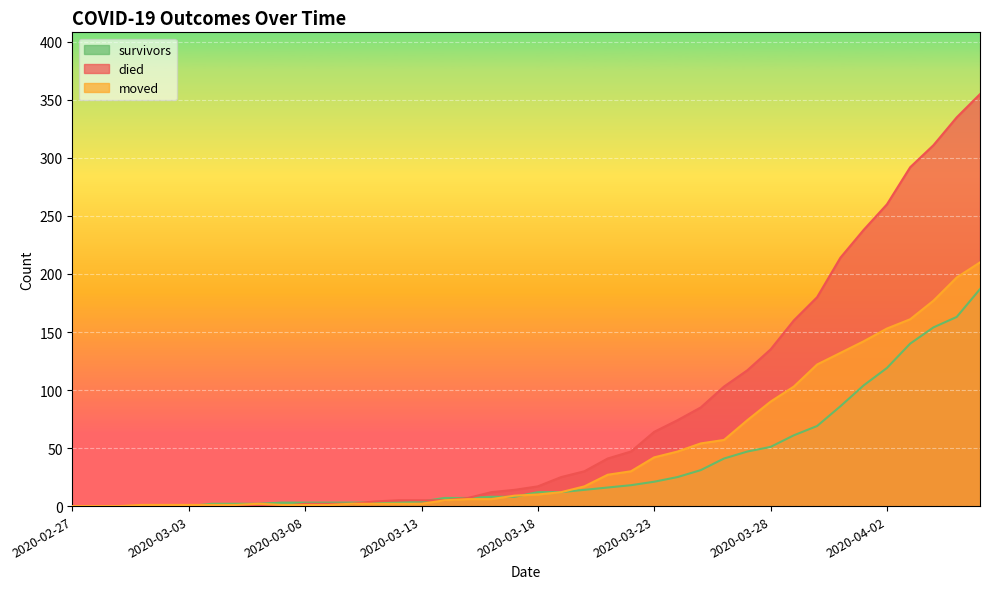

Which category has the lowest value in the survivors series?

2020-02-27